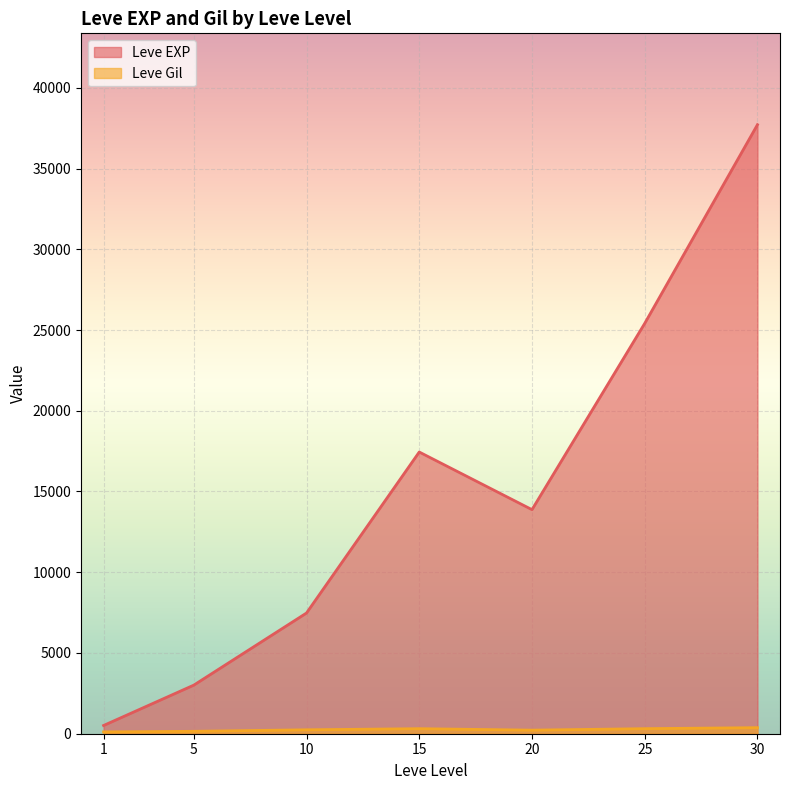

At how many categories does at least one series exceed 16163?

3